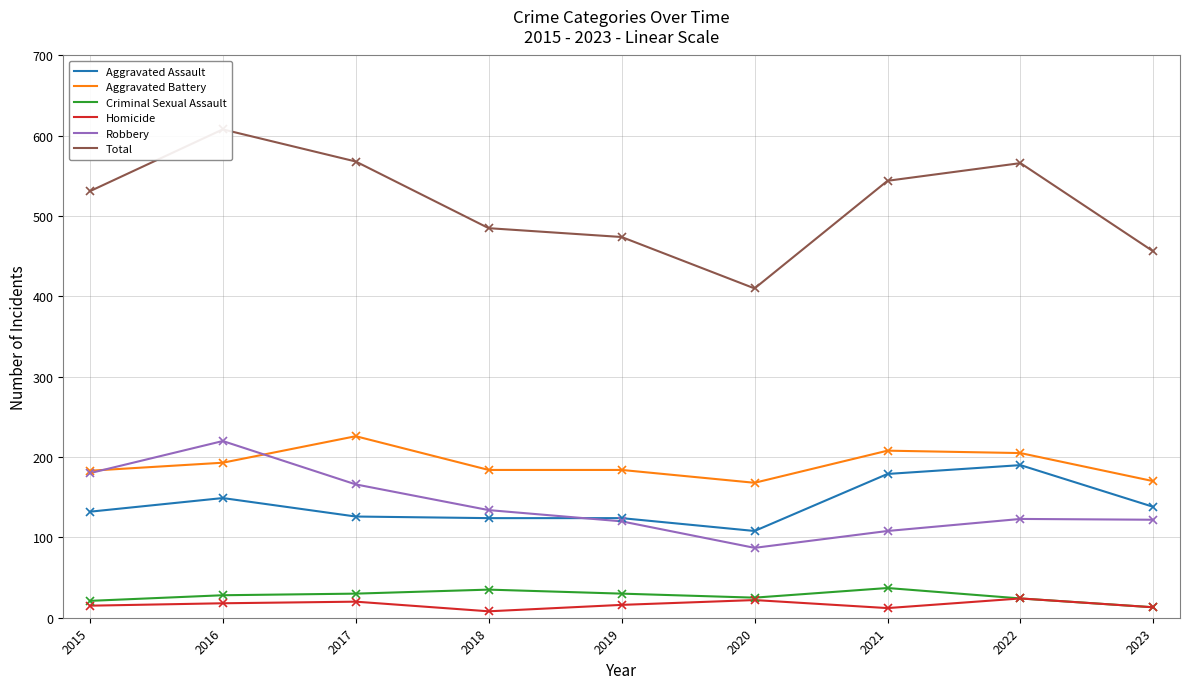

What is the highest value of the Homicide series?

24